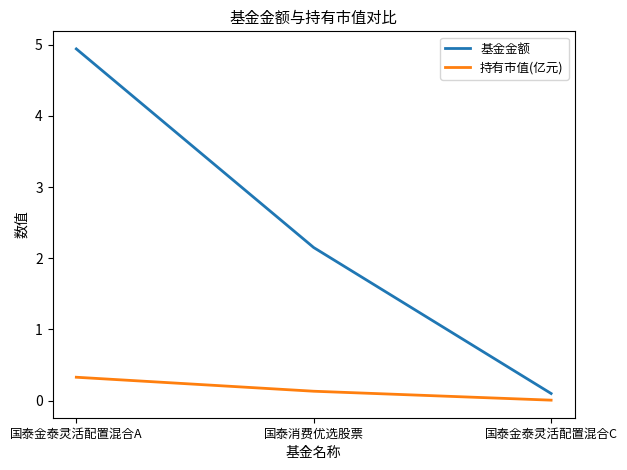

Between 国泰金泰灵活配置混合A and 国泰金泰灵活配置混合C, which series saw the biggest shift?

基金金额